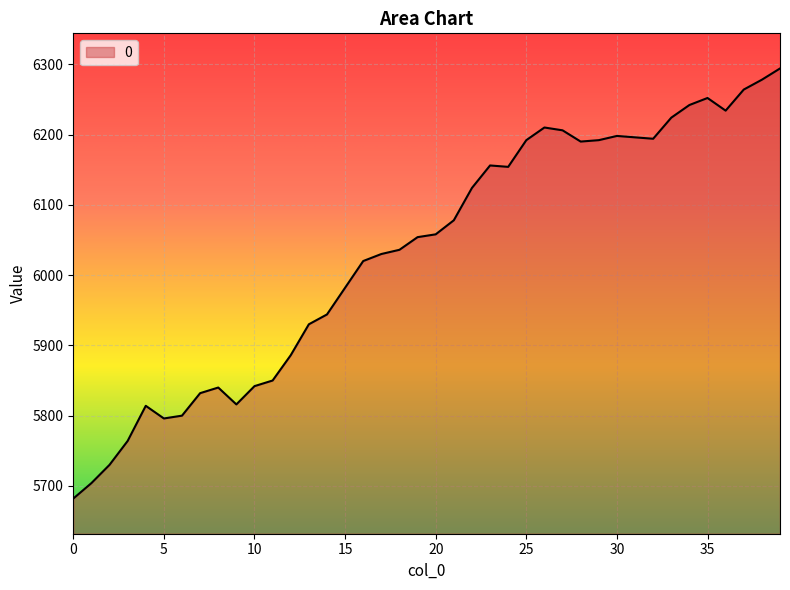

What is the difference between the maximum and minimum values?

612